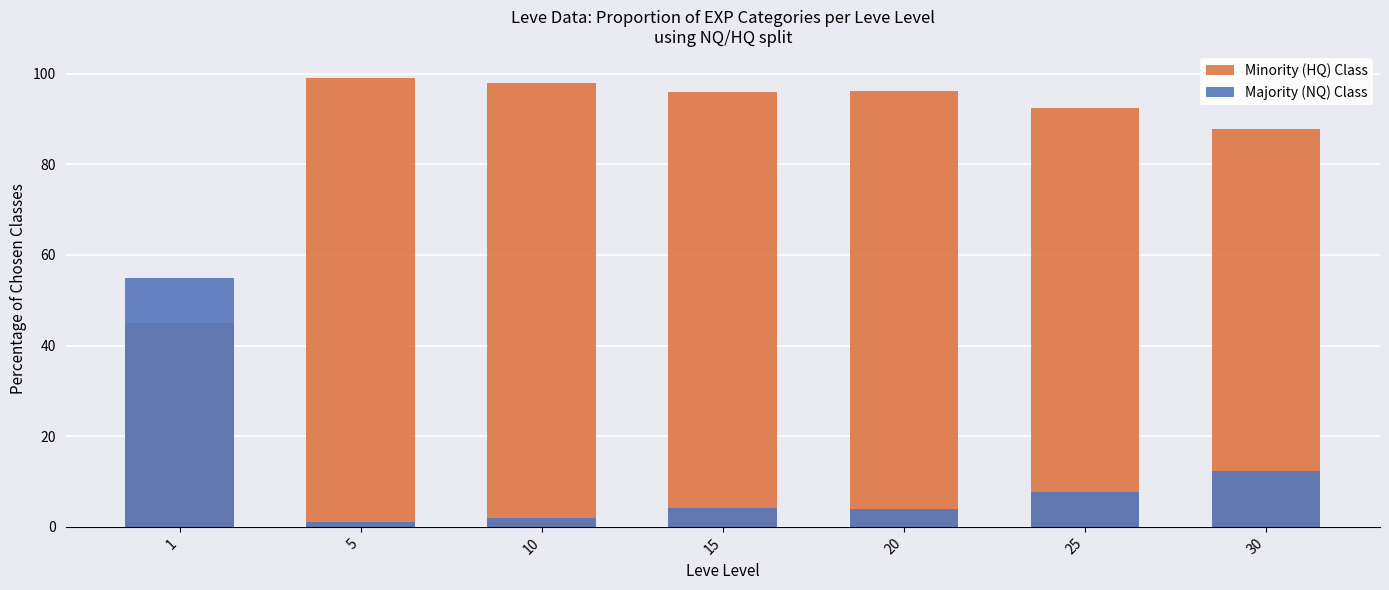

Which category has the lowest value across all series?

5